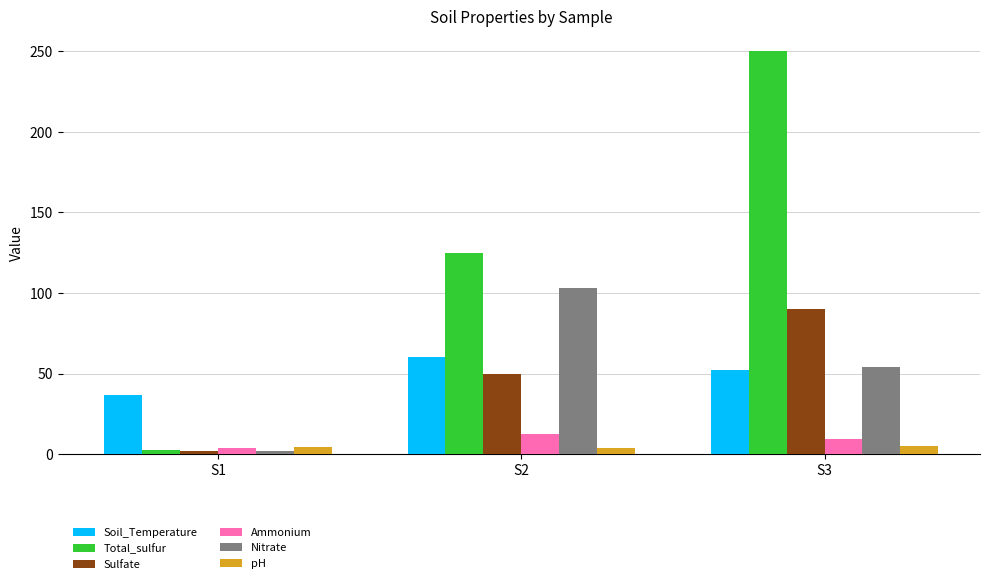

What is the total value across all series at S2?

354.9